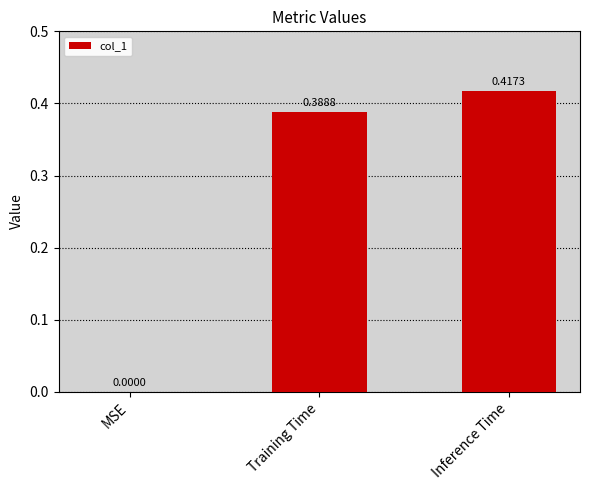

Is it true that the value at MSE is 0.0?

True